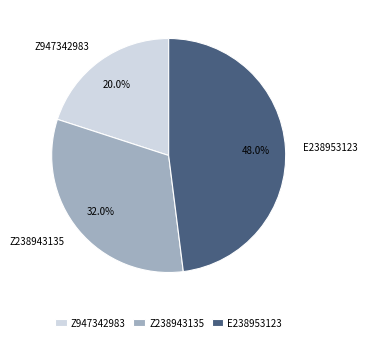

To the nearest percent, what is the difference between the Z947342983 and E238953123 slice percentages?

28%